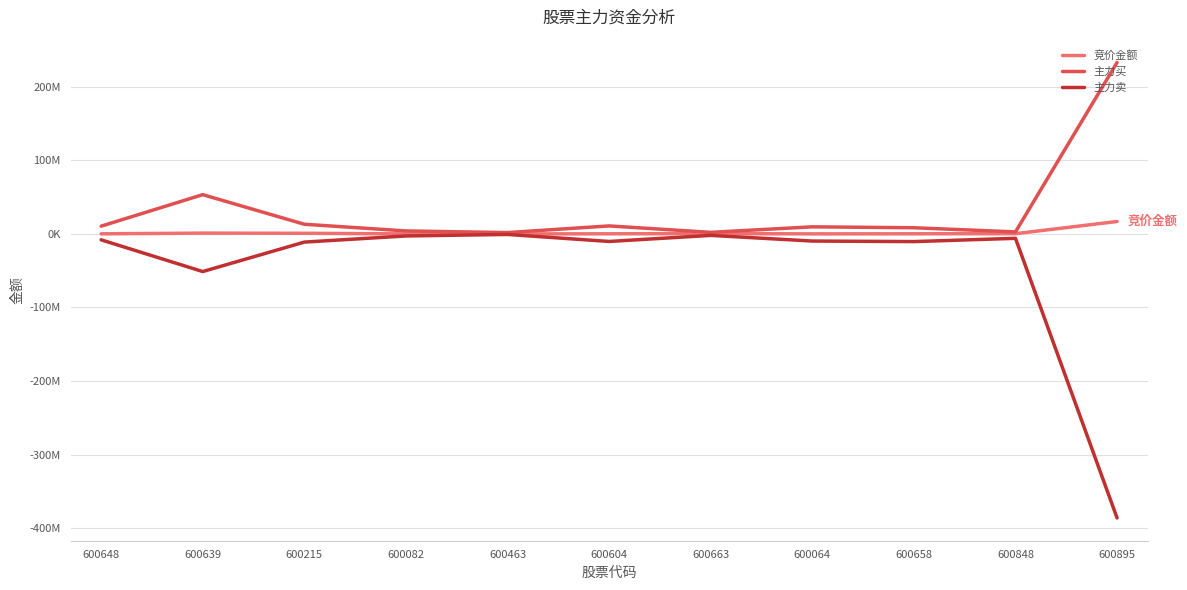

What is the total value across all series at 600064?

1639